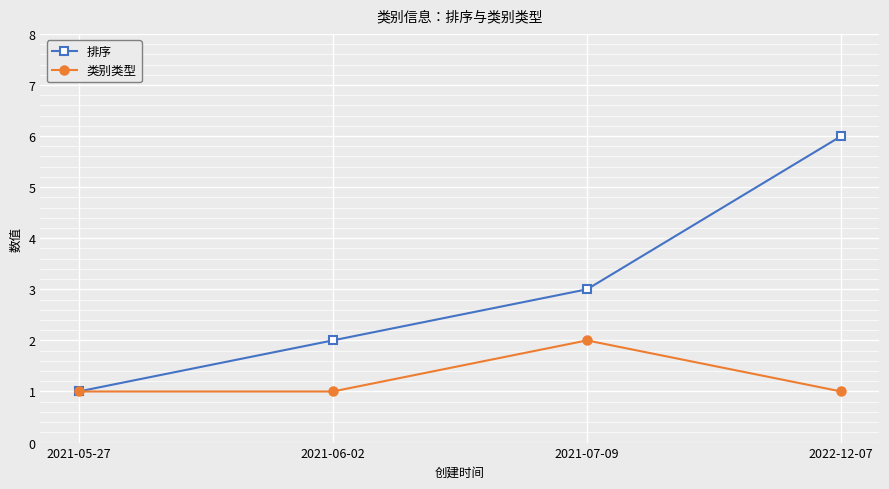

What position from the right is 2021-06-02?

3